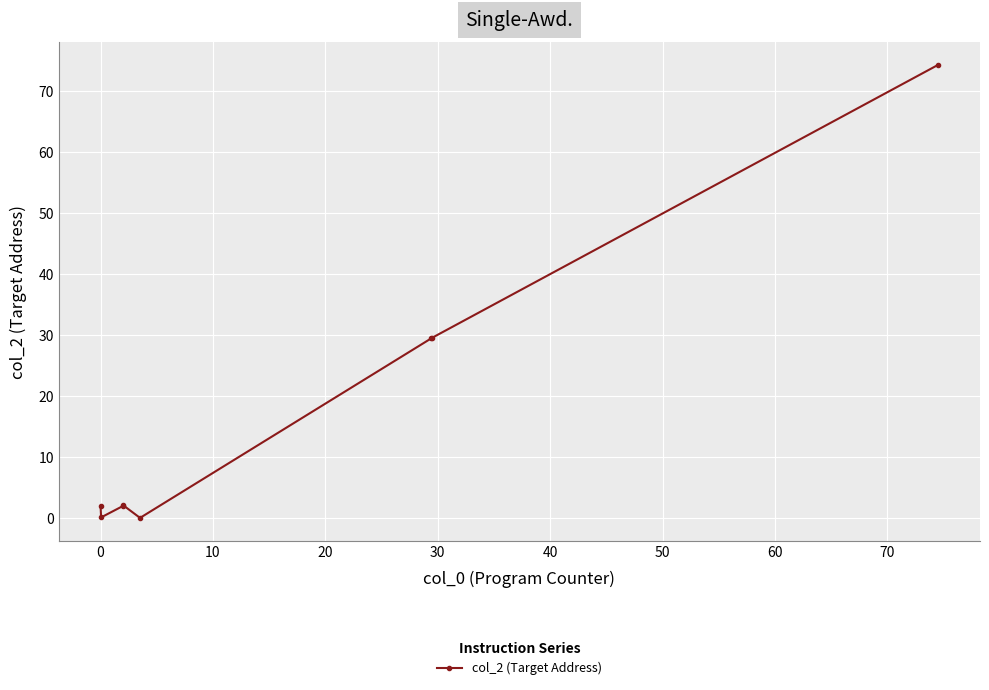

True or false: there are more than 0 points higher than both neighbors.

True